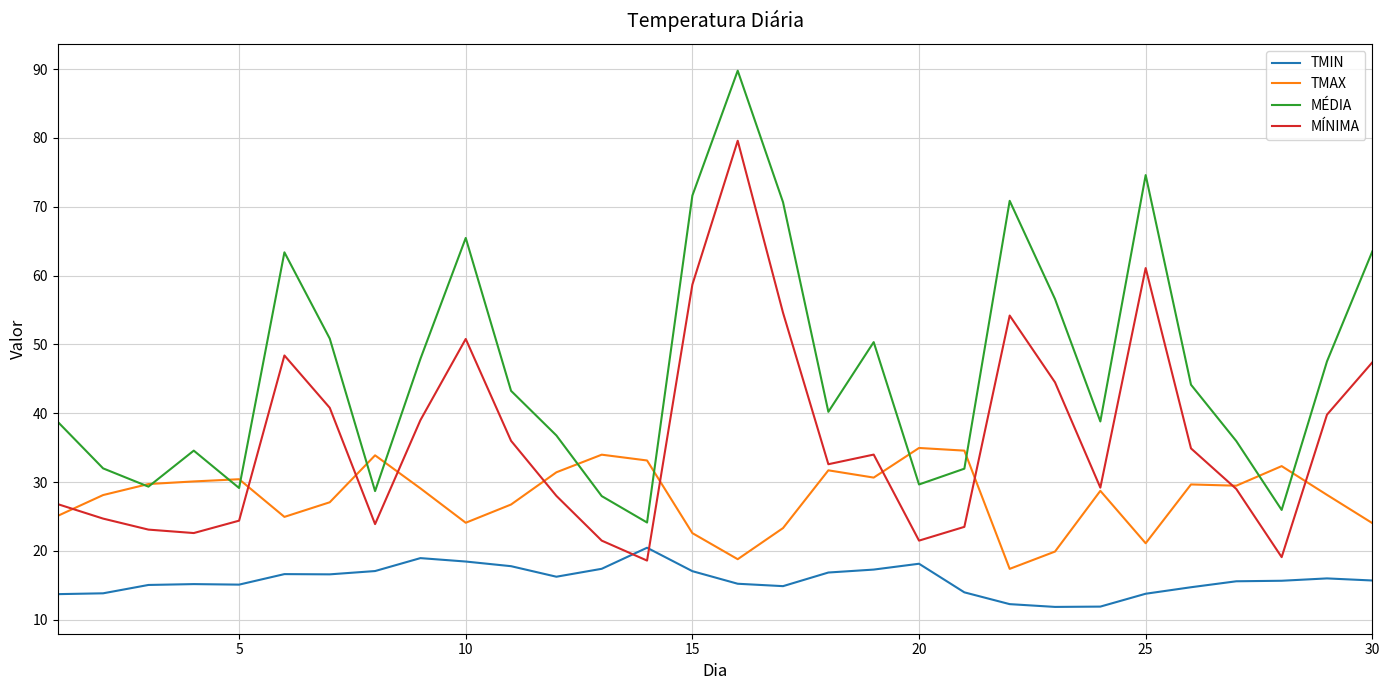

True or false: TMIN and TMAX intersect in this chart.

False